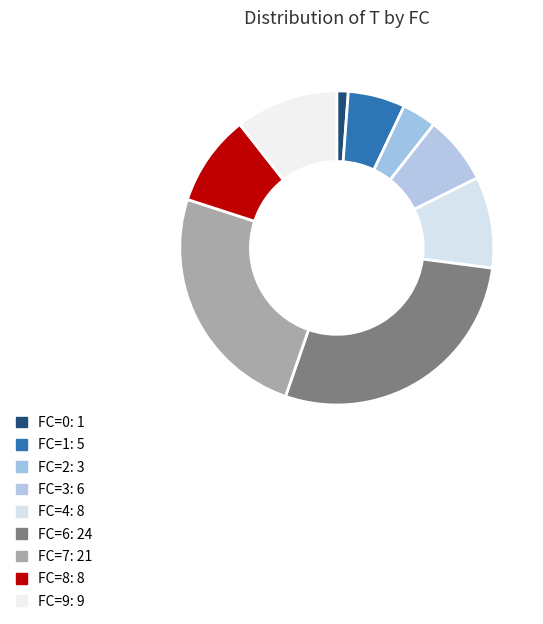

To the nearest percent, what percentage of the pie is FC=2?

4%